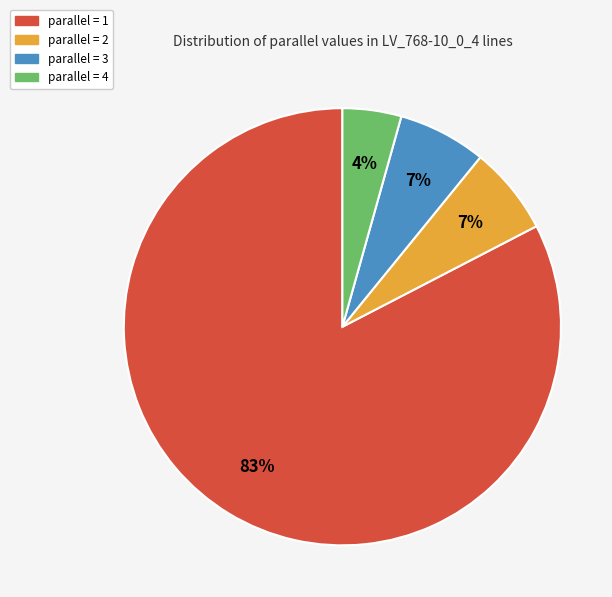

To the nearest percent, what portion does parallel = 3 represent?

7%